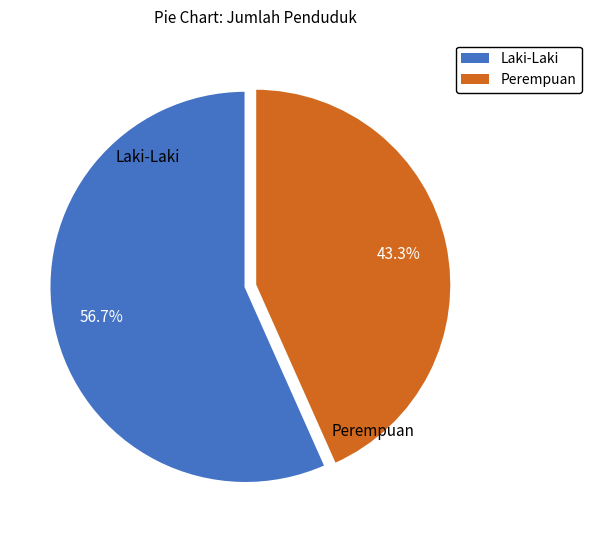

Is Perempuan the majority of the pie?

No